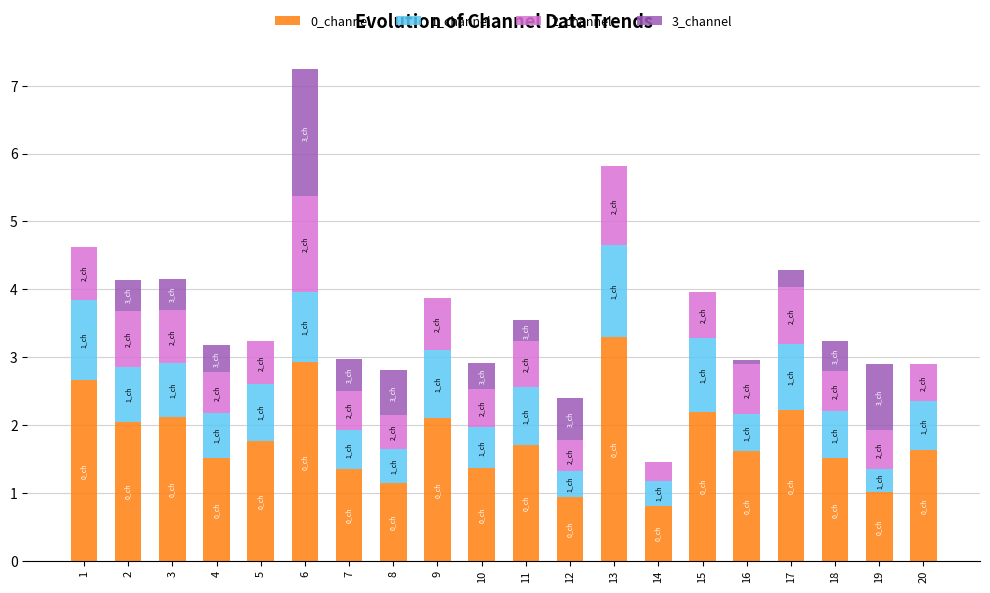

What is the maximum value for 0_channel?

3.3